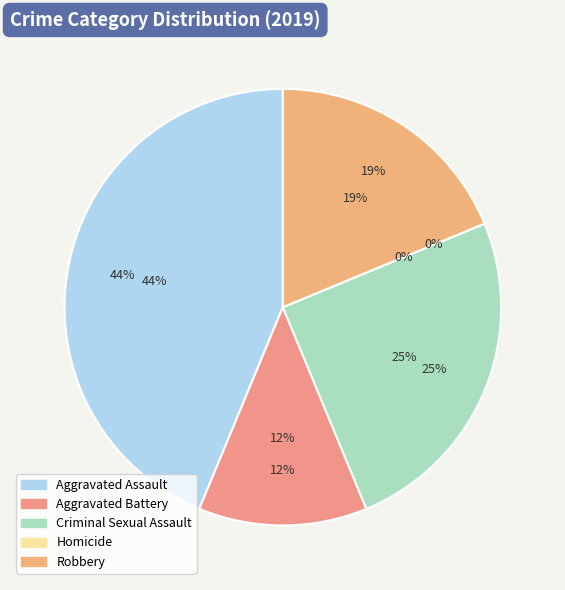

What is the change in value from Homicide to Robbery?

+3